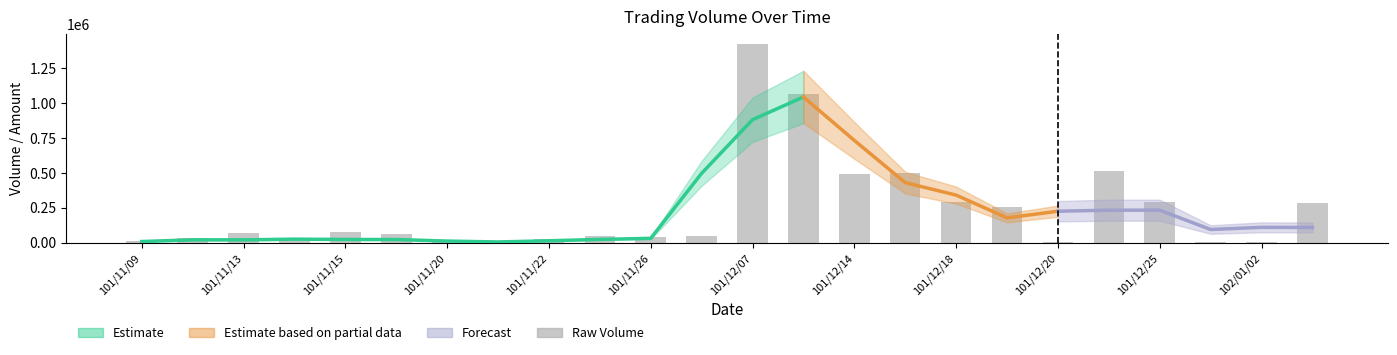

What is the label of the 7th bar from the left?

101/11/20